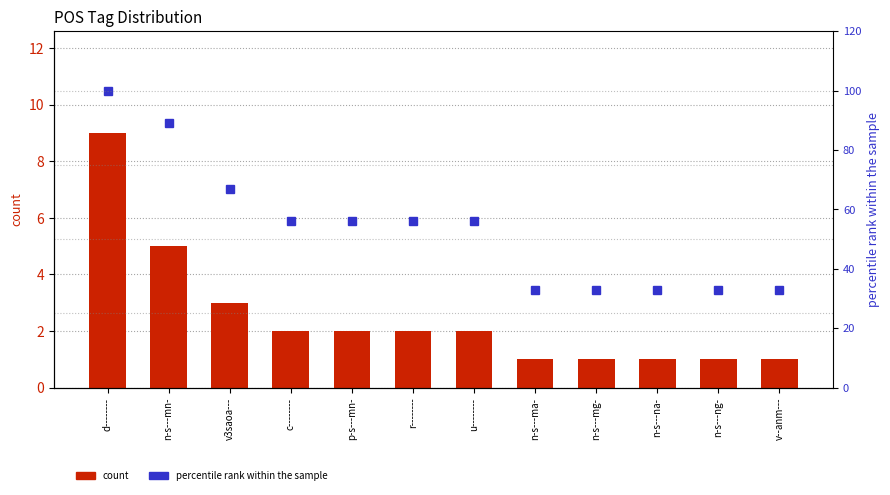

At which label does count reach its minimum?

n-s---ma-